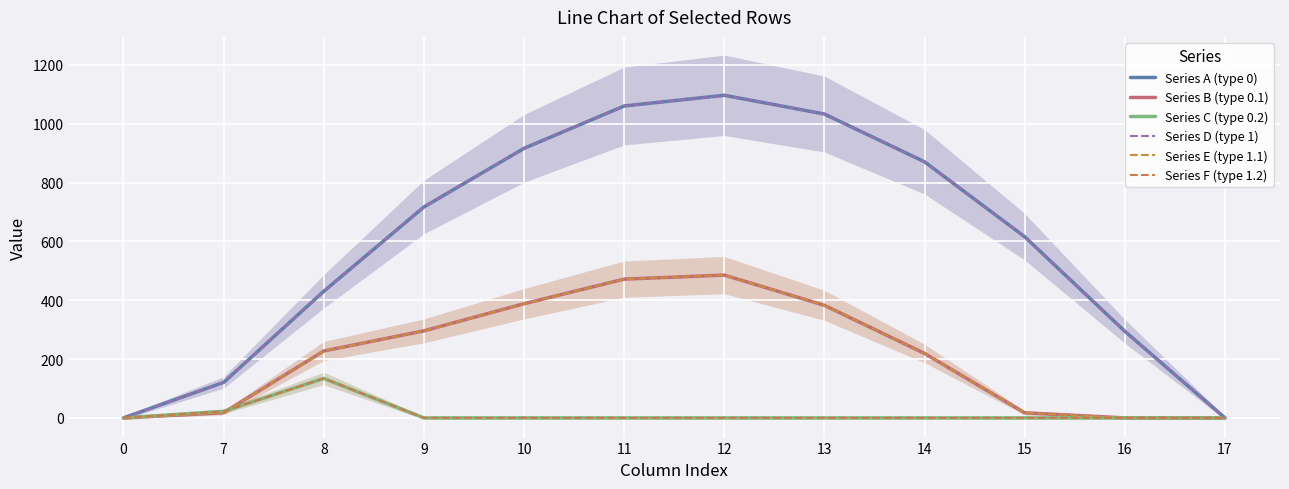

In Series A (type 0), how many points are higher than both neighbors (excluding endpoints)?

1